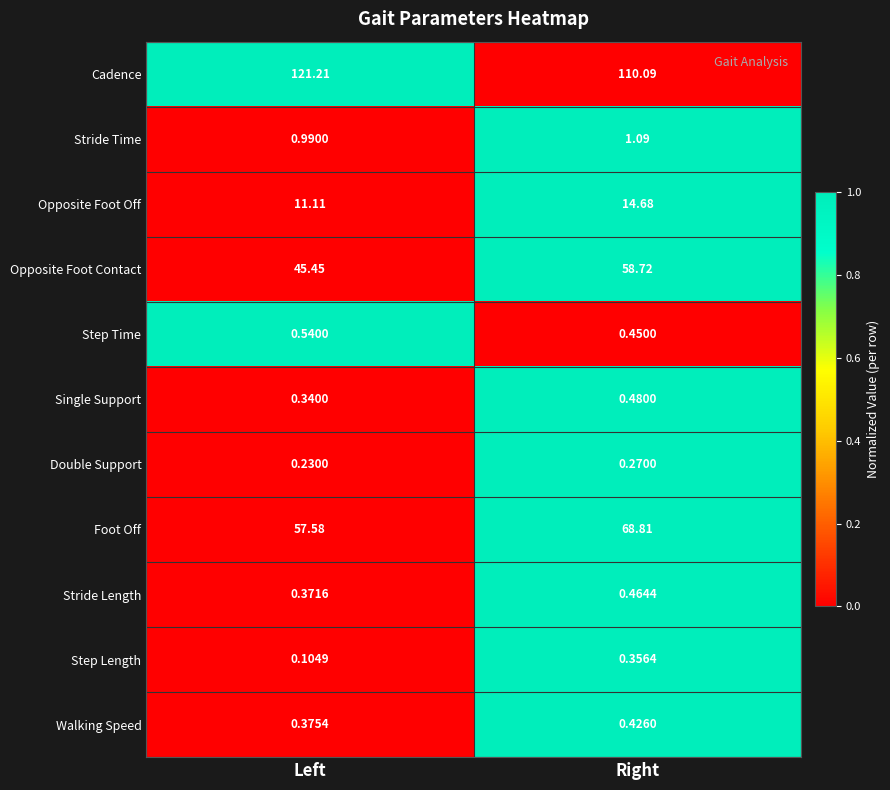

How many series are shown in this chart?

11